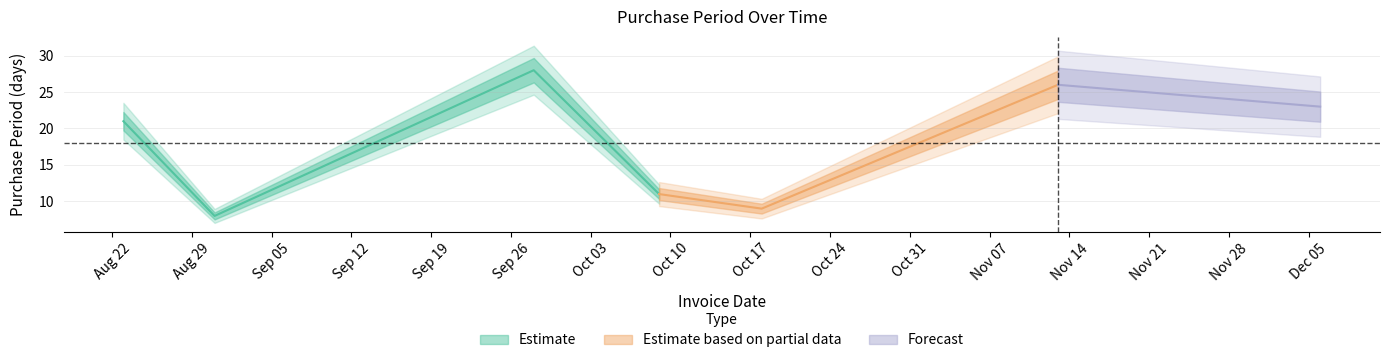

Reading right to left, list all the values displayed in this chart.

23	26	9	11	28	8	21